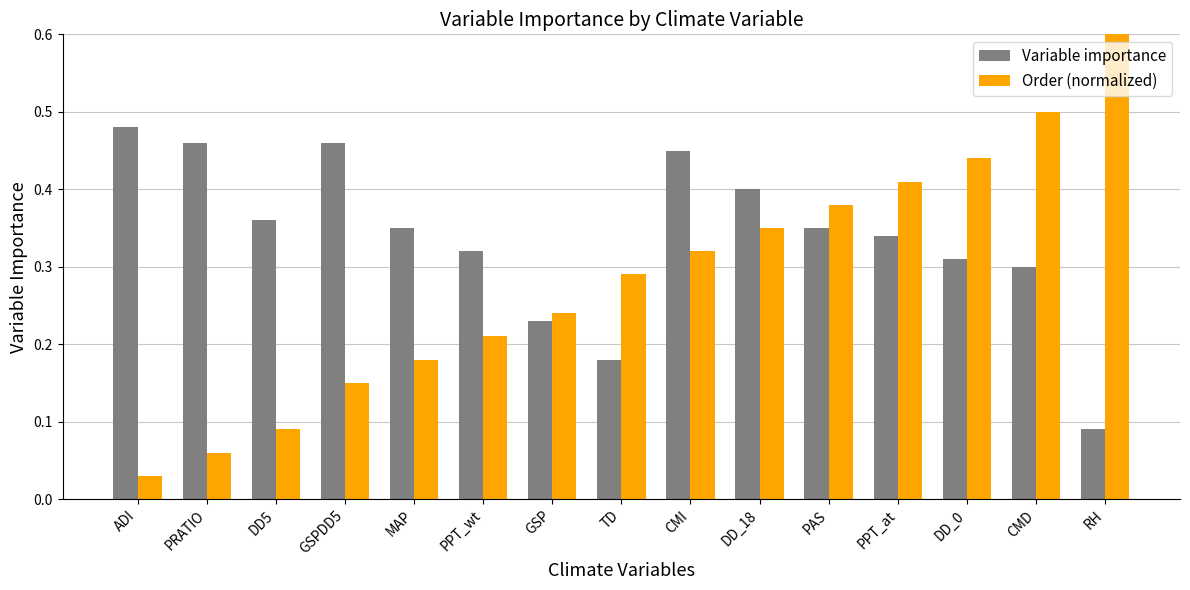

Which category has the lowest value across all series?

ADI